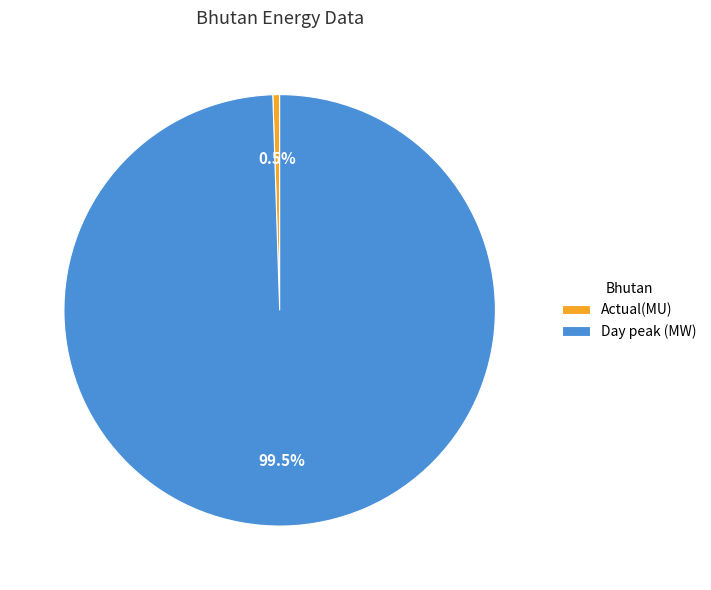

Does Day peak (MW) represent more than half of the total?

Yes